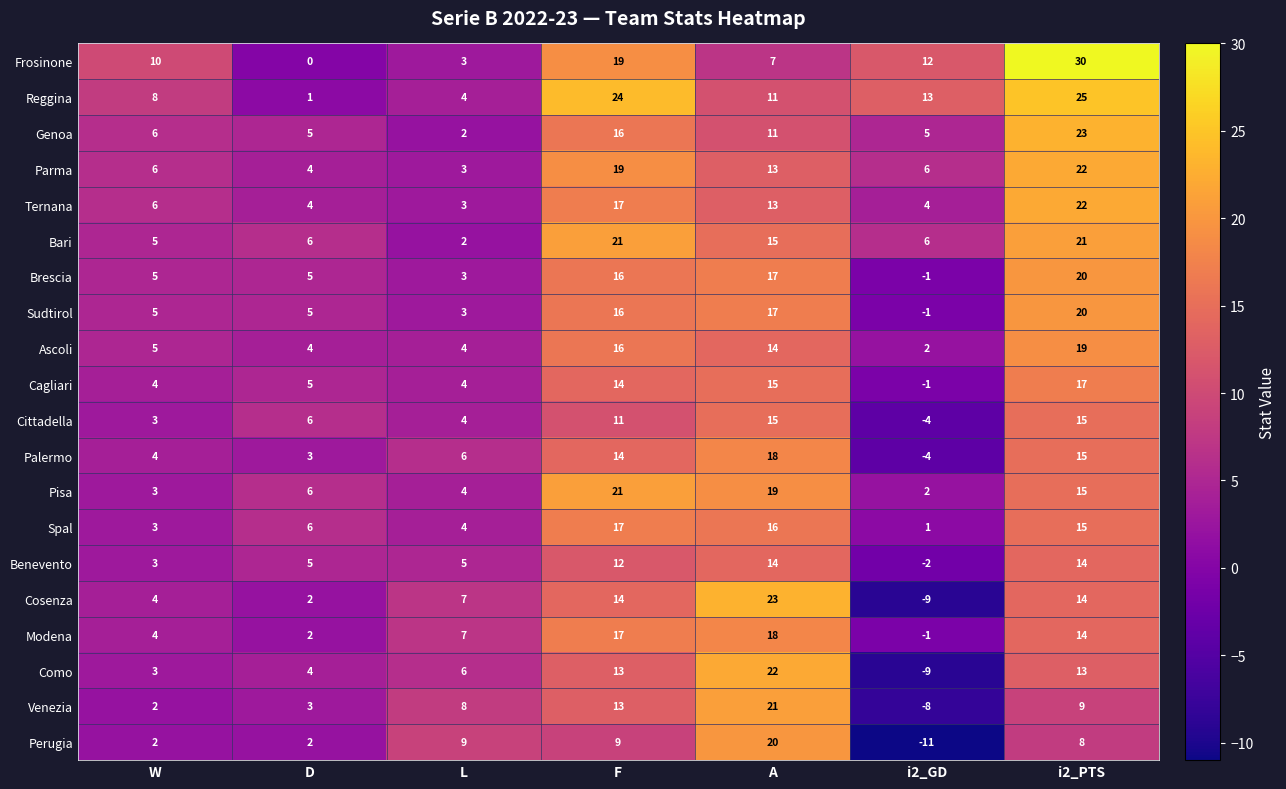

What is the sum of the Cosenza values at i2_PTS and W?

18